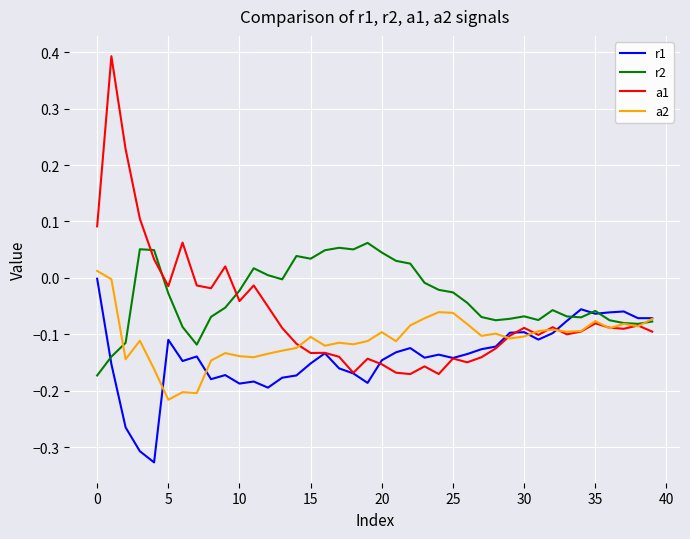

List the series in order of their overall mean, highest first.

r2, a1, a2, r1